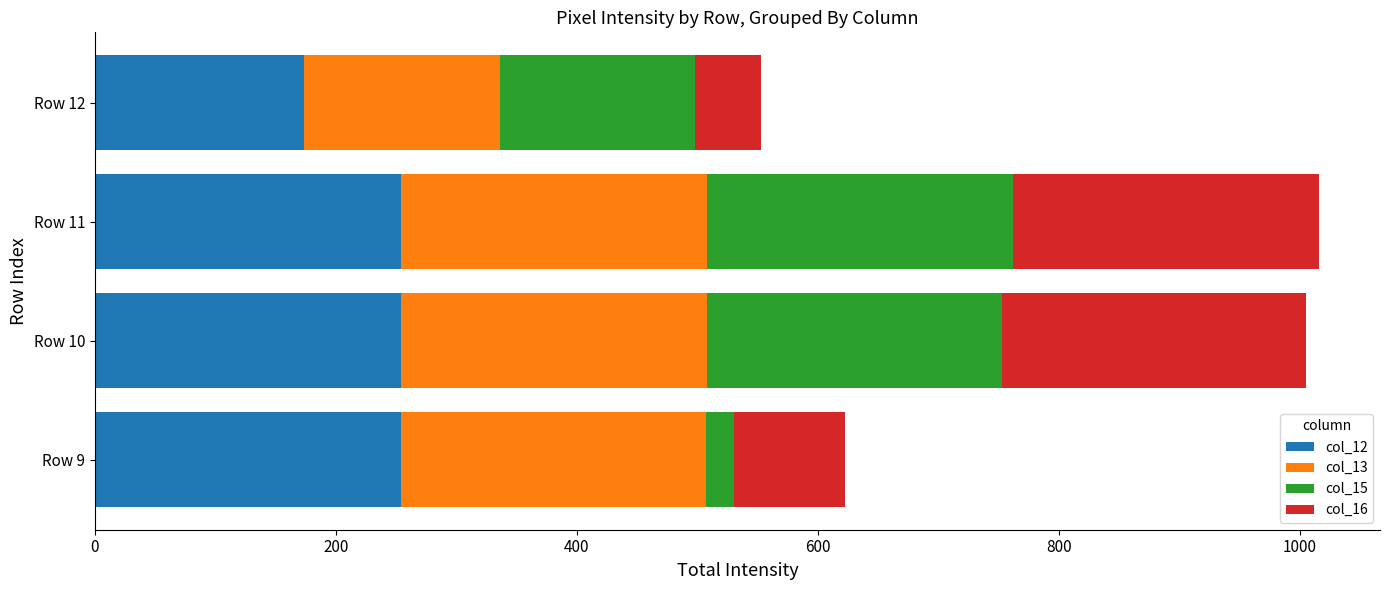

The value of col_12 at Row 10 is 59. True or false?

False